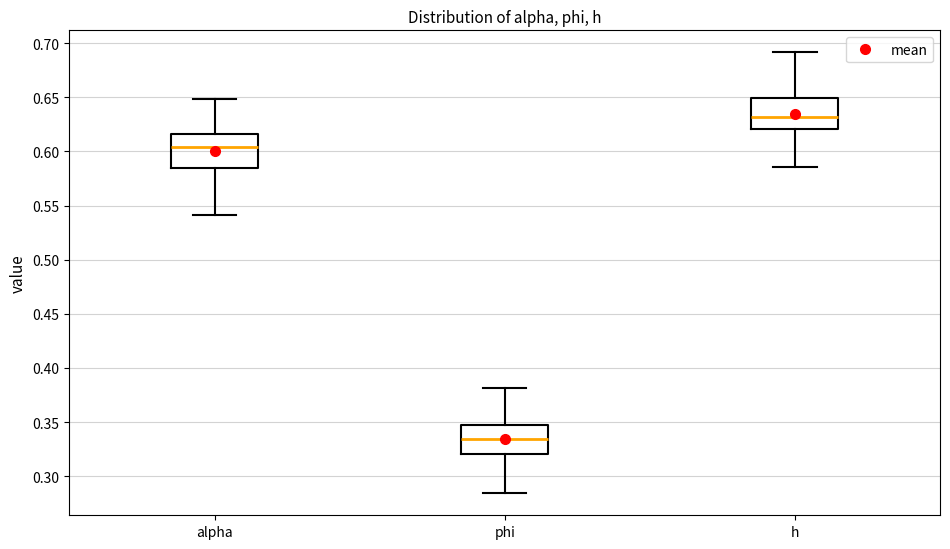

Reading left to right, transcribe this box plot: for each box, give where its median line is, the range the box spans, and where its two whiskers end, as read against the y-axis. The values are not printed on the chart, so give them approximately, as read against the axis.

alpha: median 0.605, box 0.585 to 0.615, whiskers 0.540 to 0.650
phi: median 0.335, box 0.320 to 0.345, whiskers 0.285 to 0.380
h: median 0.630, box 0.620 to 0.650, whiskers 0.585 to 0.690